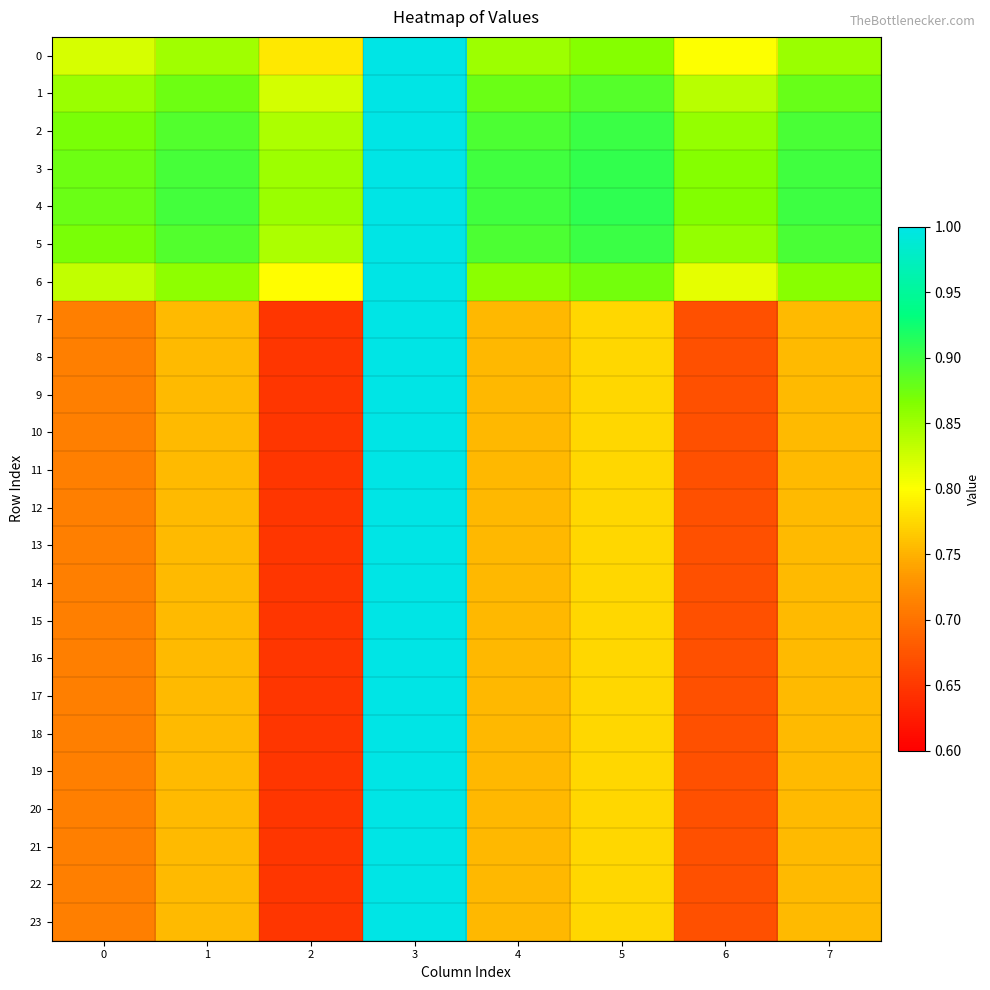

Rank the series at 5 from highest to lowest value.

4, 3, 5, 2, 1, 6, 0, 7, 8, 9, 10, 11, 12, 13, 14, 15, 16, 17, 18, 19, 20, 21, 22, 23